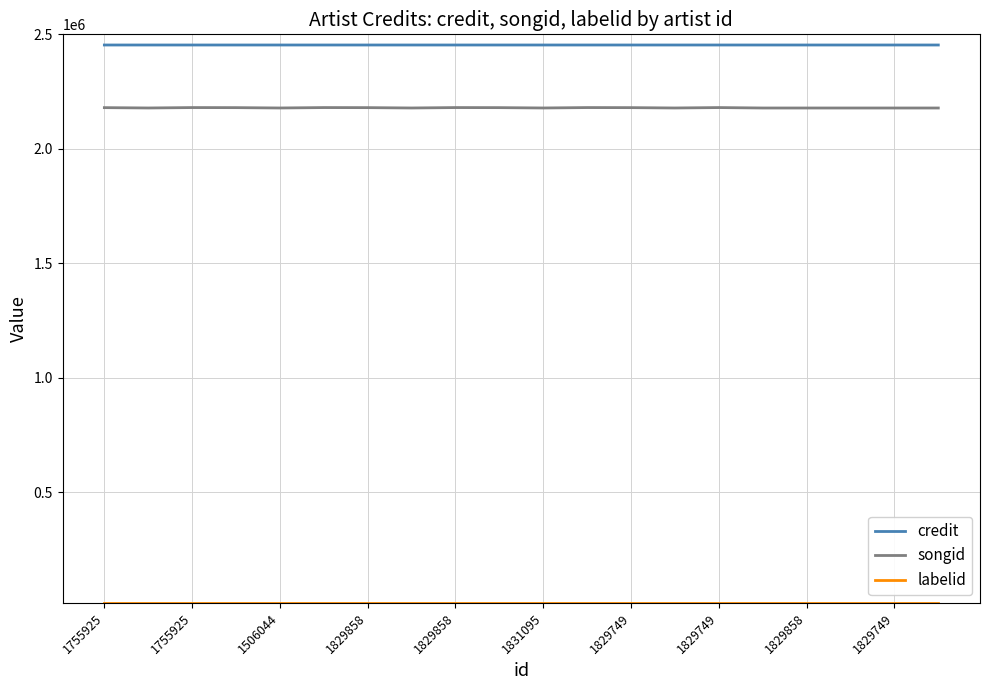

True or false: songid and credit cross at least once.

False